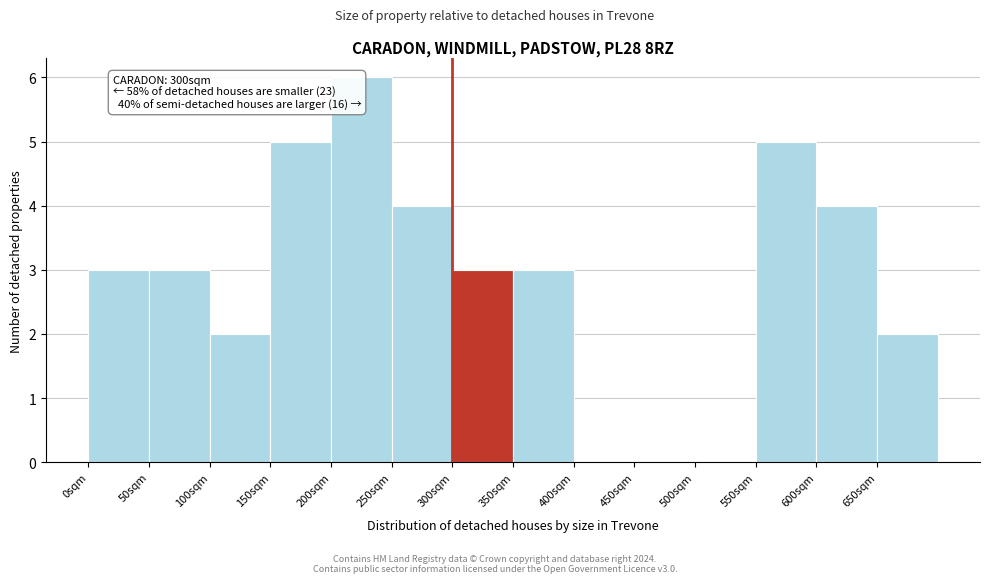

Over which range of the x-axis is the bar tallest?

200 to 250